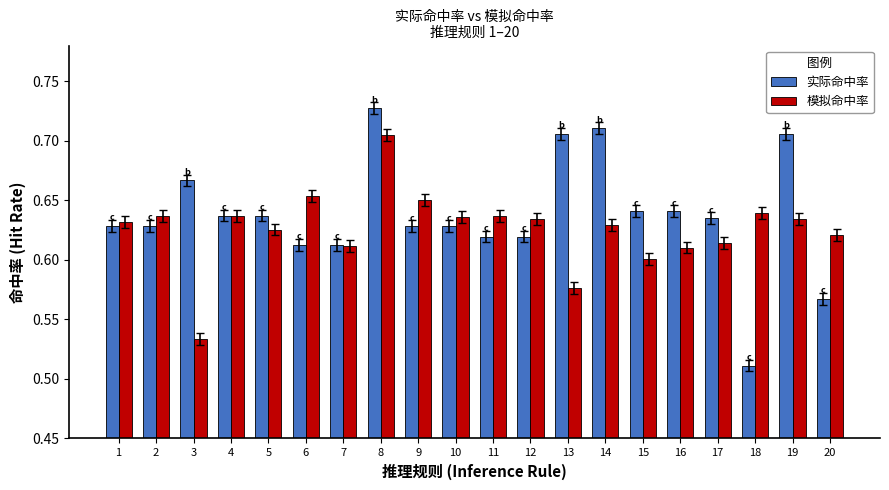

Rank the series at 11 from highest to lowest value.

模拟命中率, 实际命中率